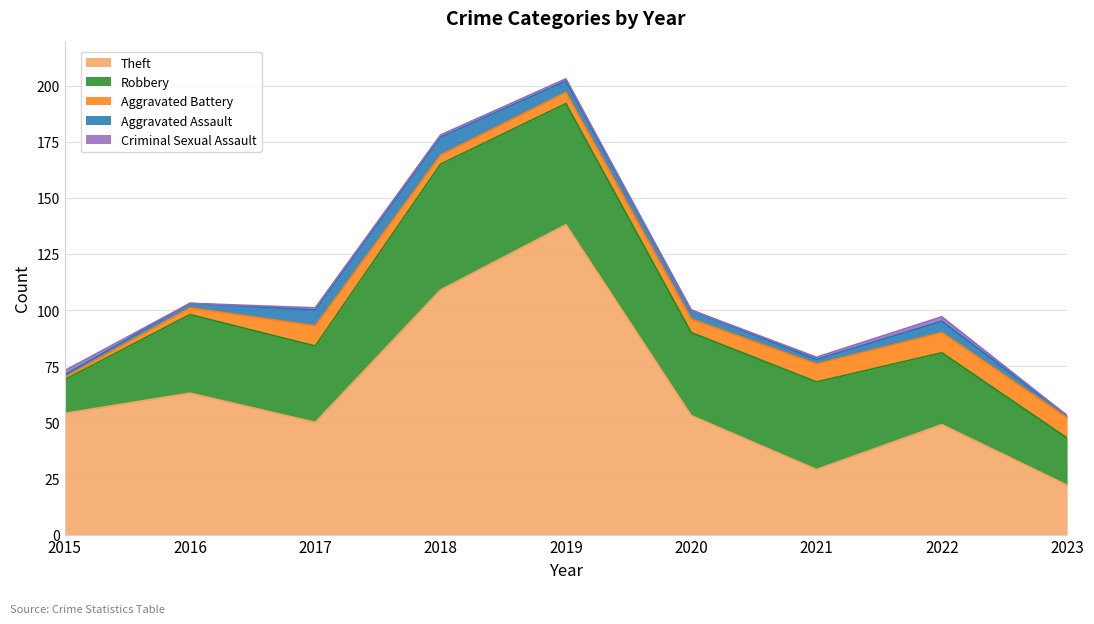

What is the average value of the Criminal Sexual Assault series?

1